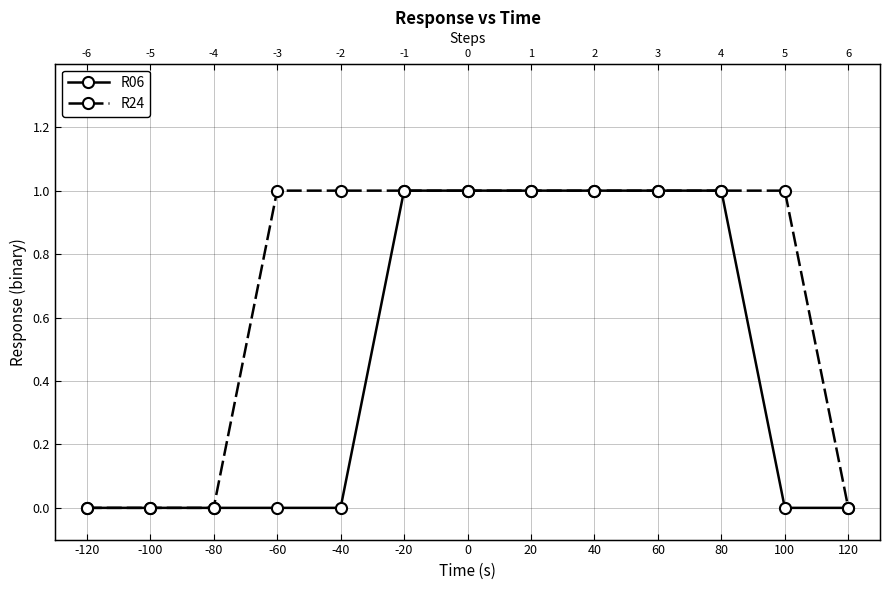

Does the chart have visible grid lines?

Yes